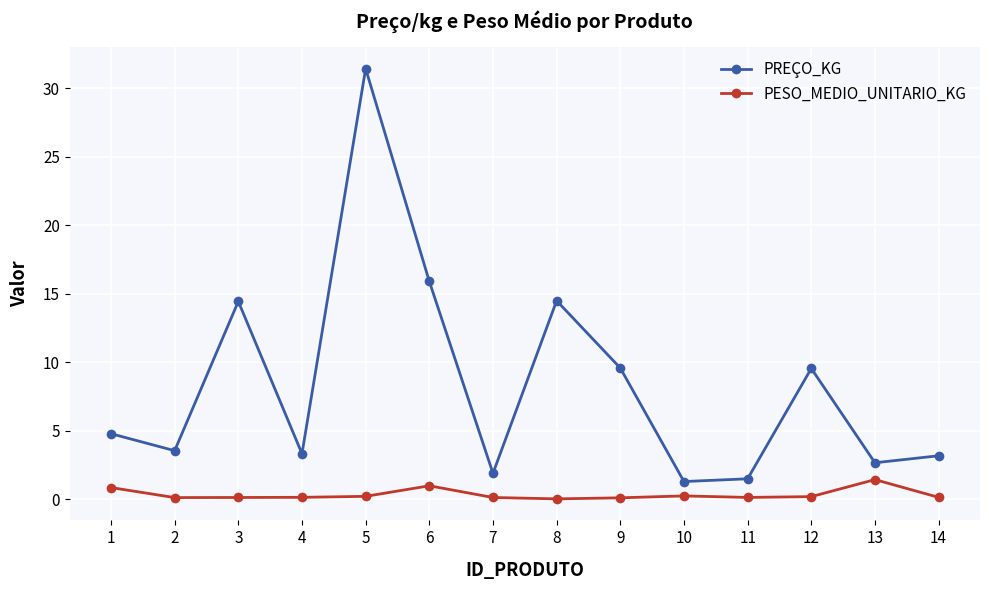

Is it true that PREÇO_KG equals 15.9 at 6?

True